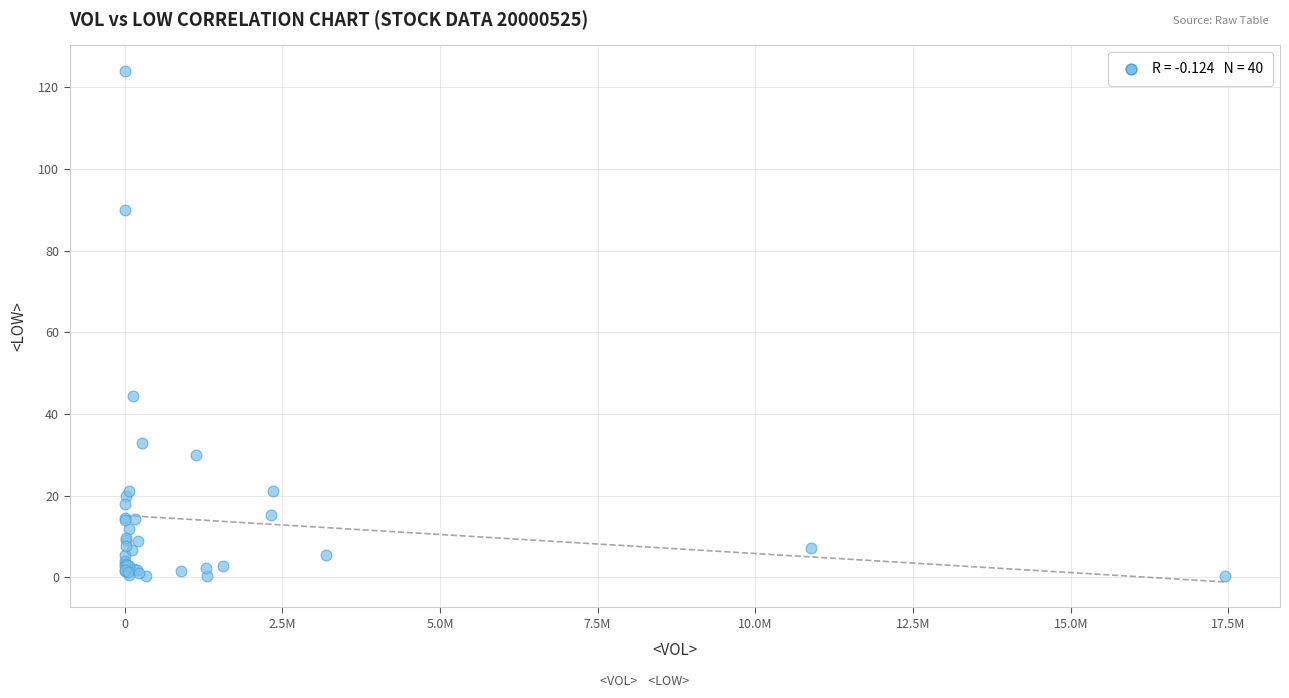

What Y value in the scatter plot is closest to 62?

44.4